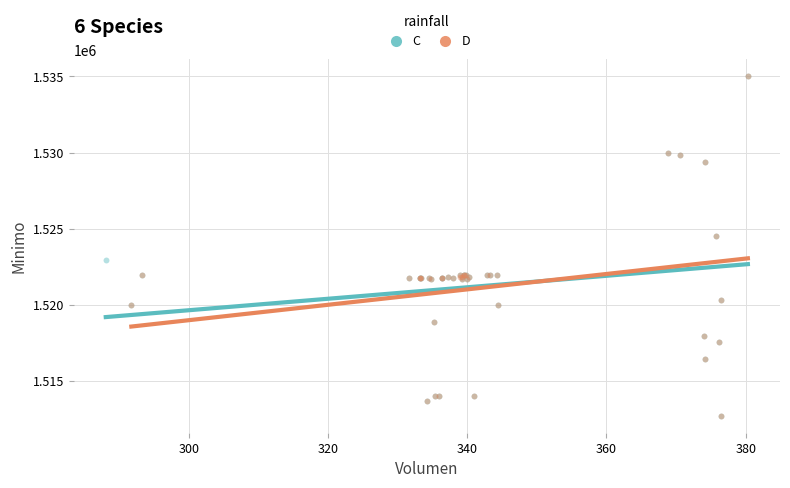

What are all the series names shown in the legend?

C, D